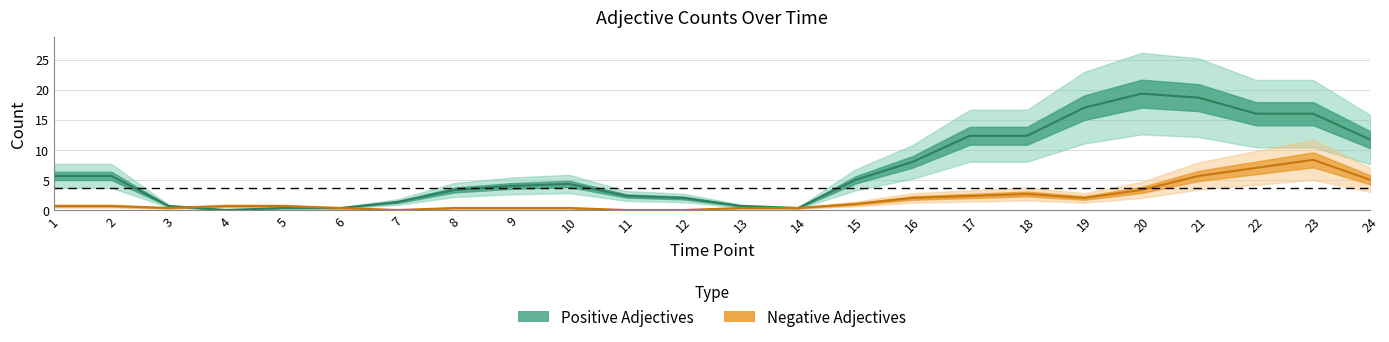

The Positive Adjectives series shows 15 at 4. True or false?

False